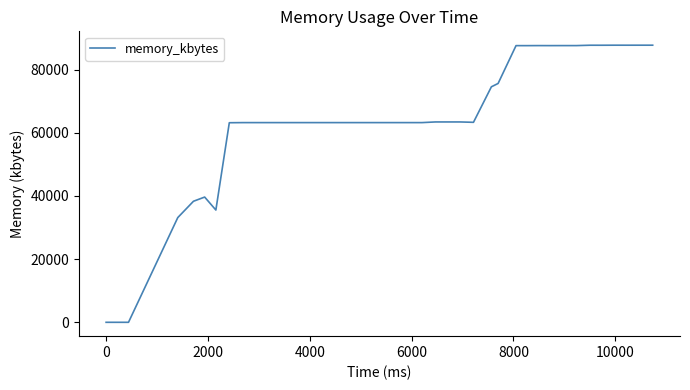

Does the chart display data point markers on the line(s)?

No